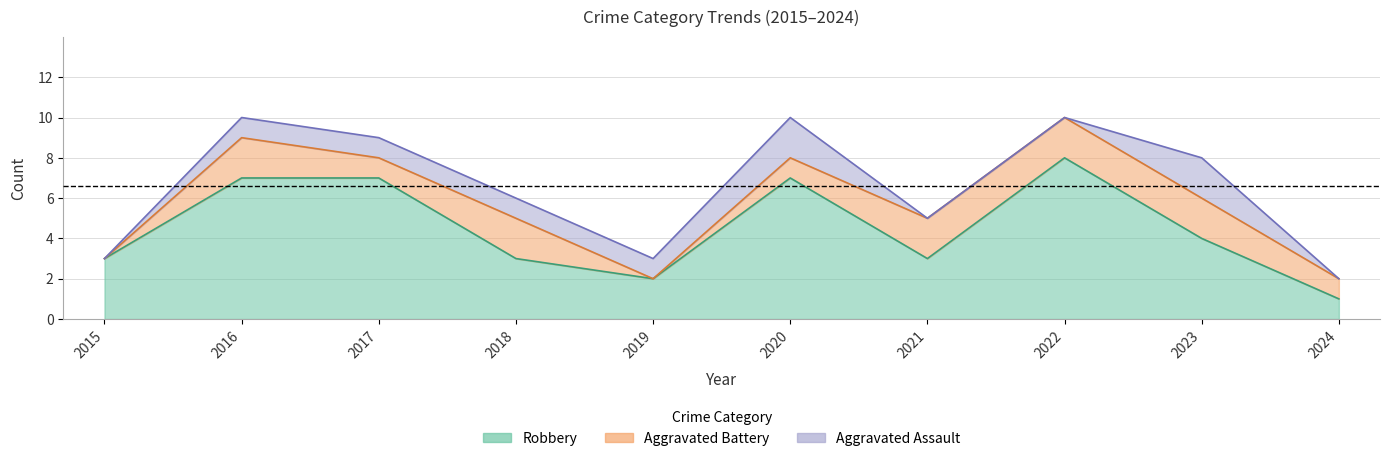

True or false: Total and Robbery cross at least once.

False